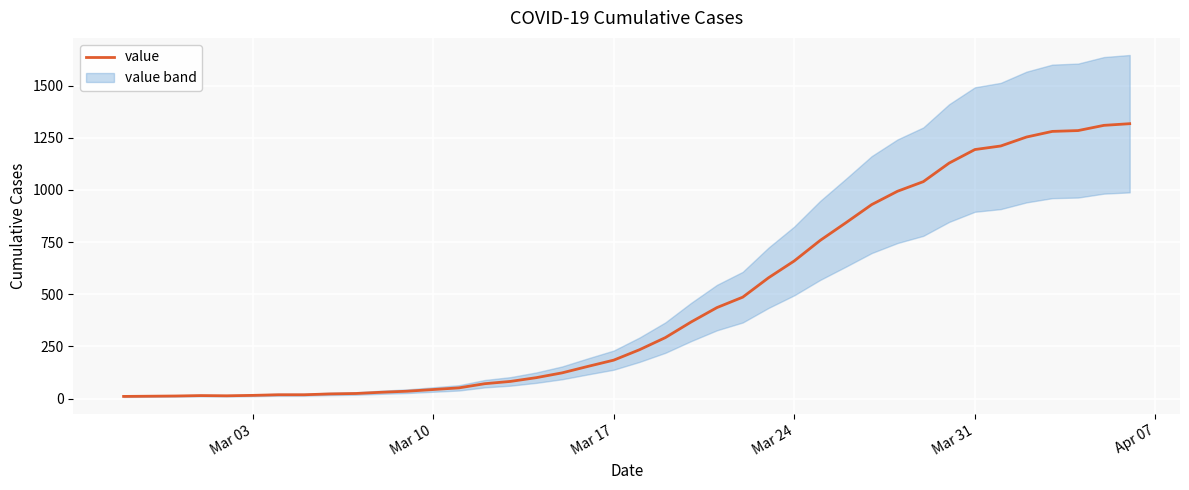

At which label is the value closest to 664?

Mar 24